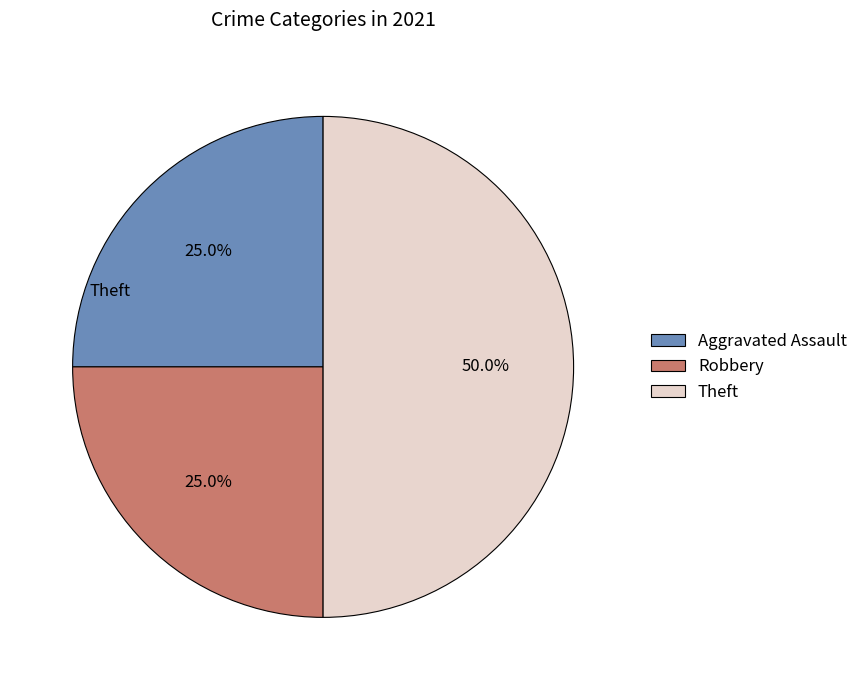

Is Robbery the majority of the pie?

No